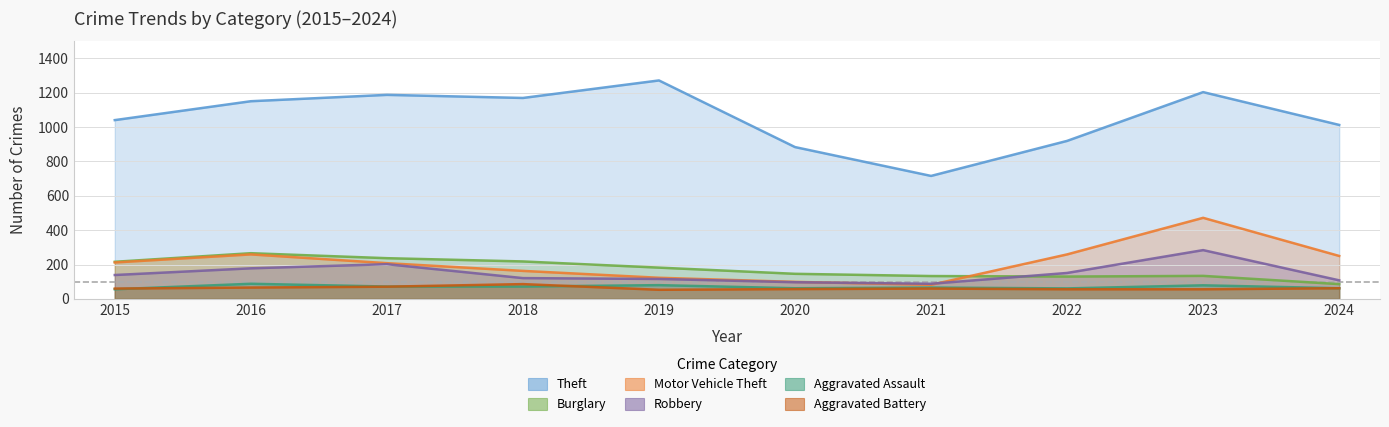

True or false: Motor Vehicle Theft and Aggravated Assault cross at least once.

False